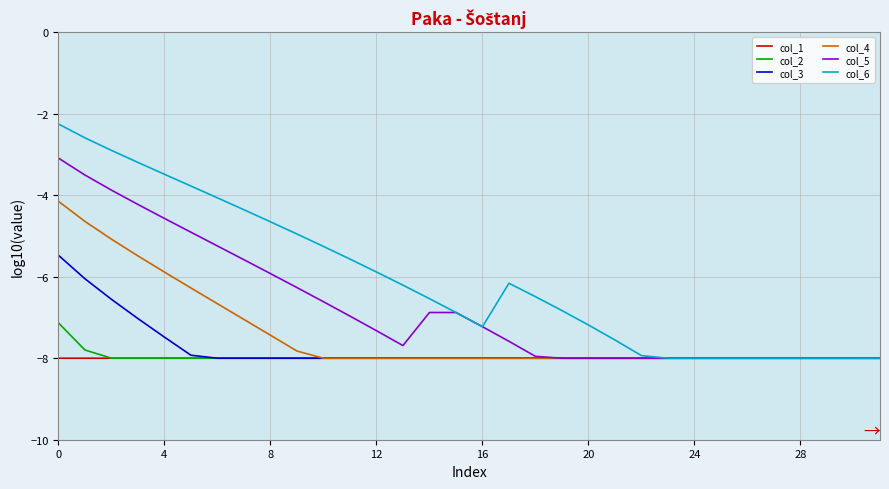

Rank the series by their maximum value, from highest to lowest.

col_6, col_5, col_4, col_3, col_2, col_1